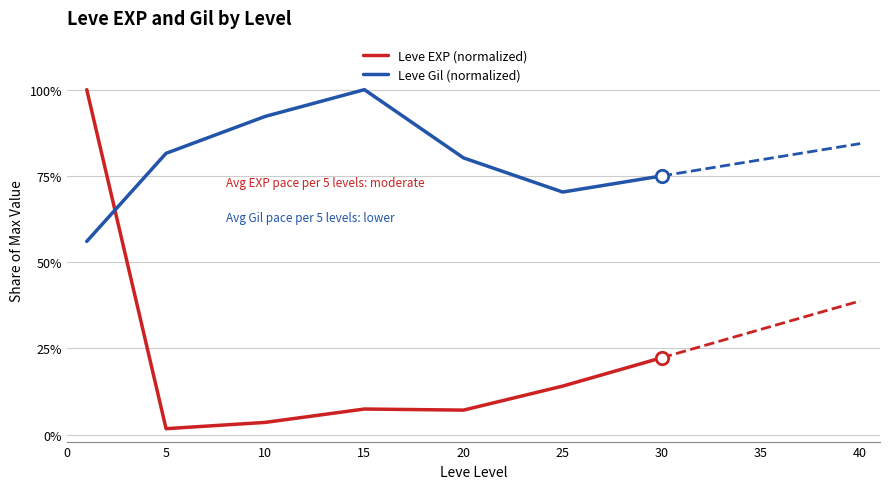

At how many categories does at least one series exceed 3?

7